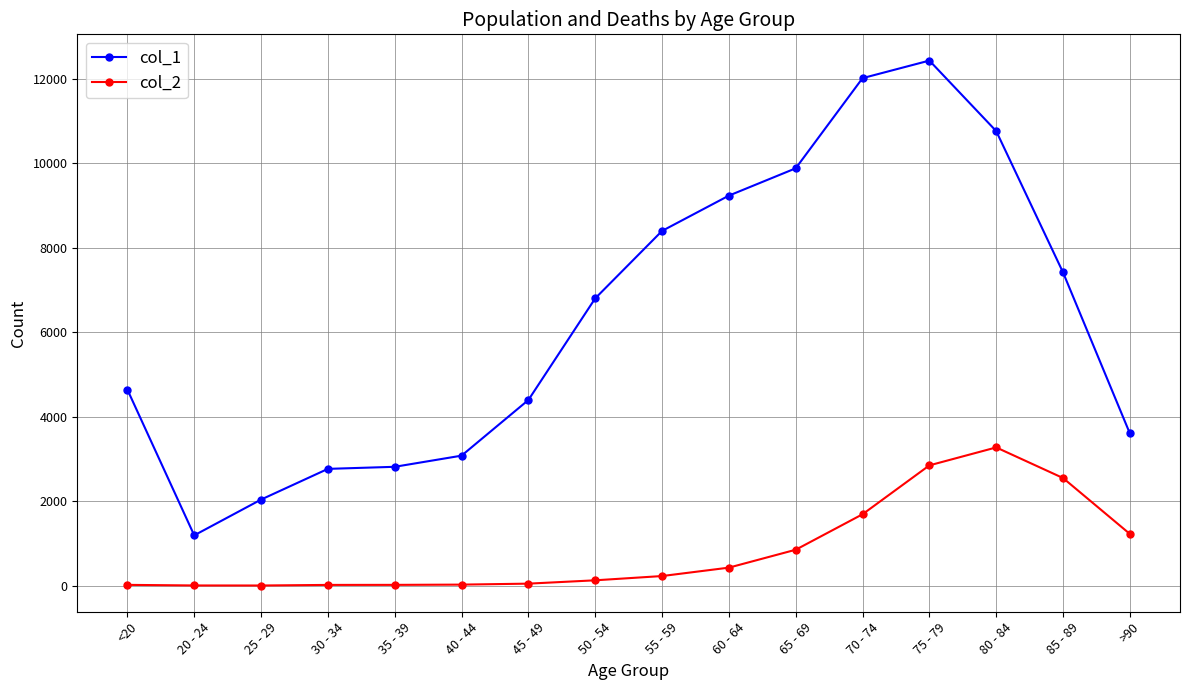

Which series has the largest range (max minus min)?

col_1